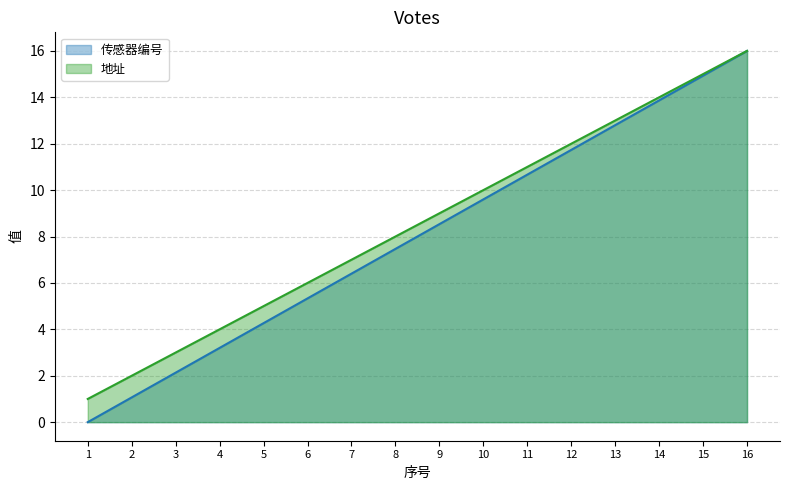

Which series changed the most between 1 and 8?

传感器编号